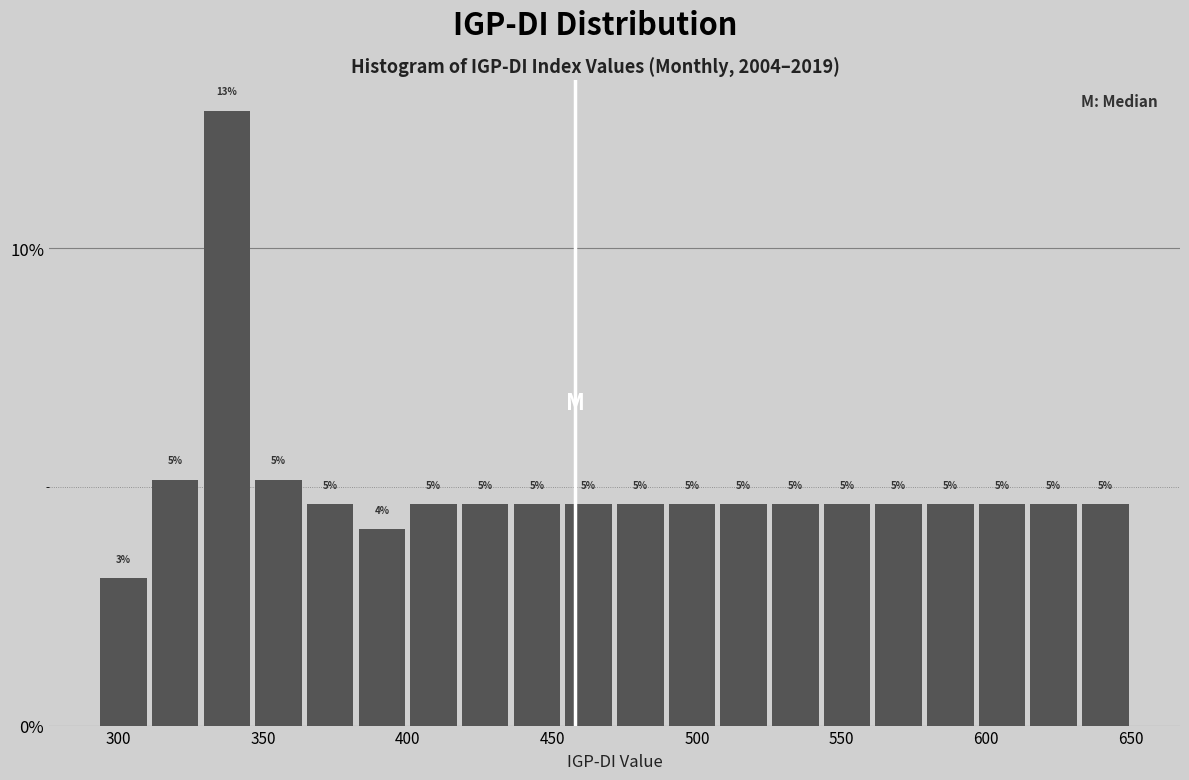

Around what value on the x-axis is the tallest bar? Give the approximate position of its centre, as read against the axis.

340